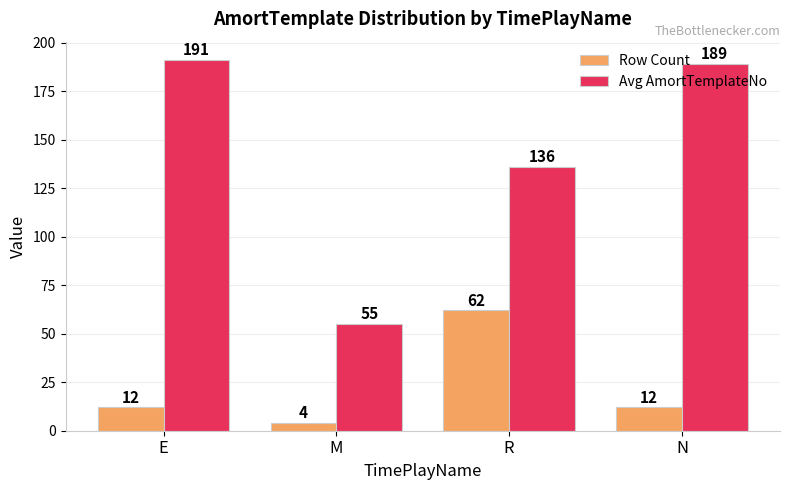

Which series changed the most between M and N?

Avg AmortTemplateNo